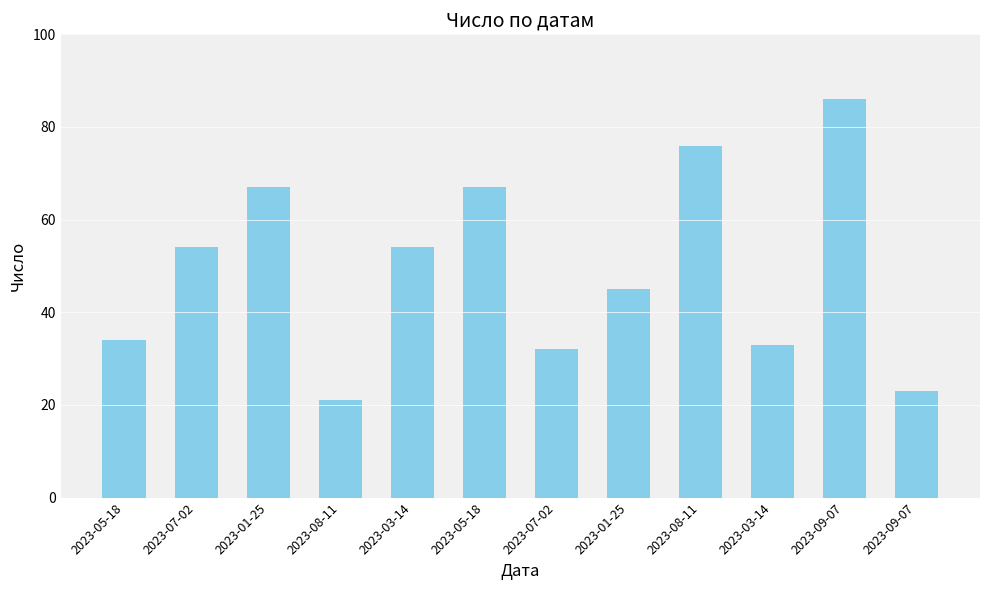

What is the ratio of the value at 2023-09-07 to the value at 2023-07-02?

1.6